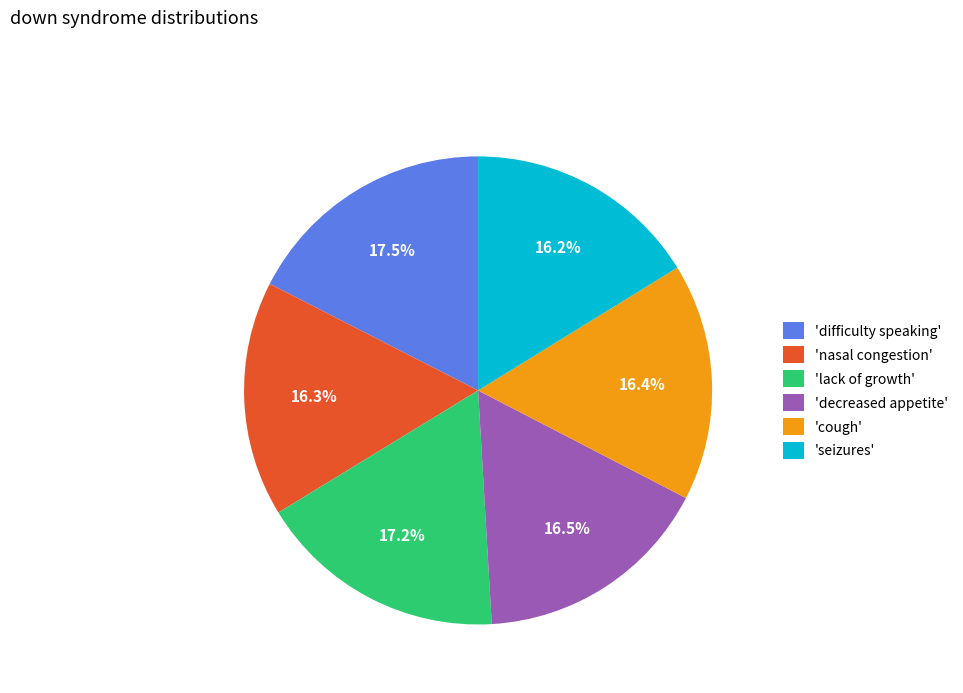

Is 'decreased appetite' the majority of the pie?

No